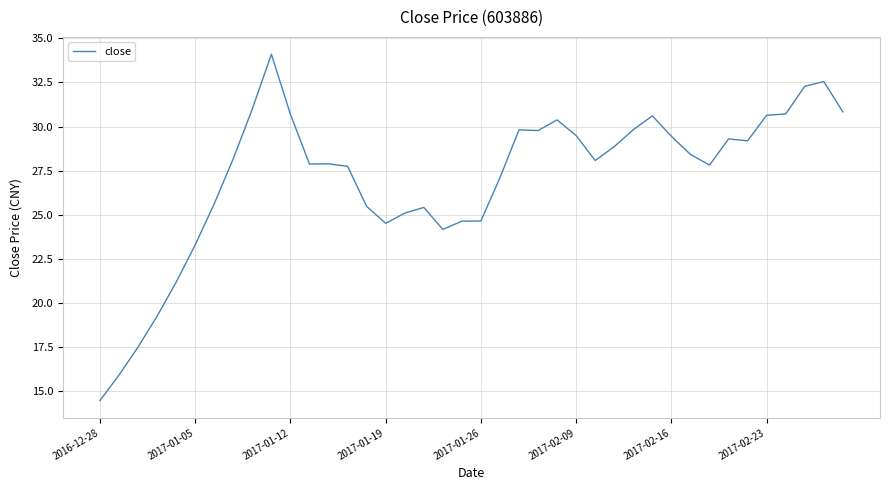

What is the minimum value shown in the chart?

14.5